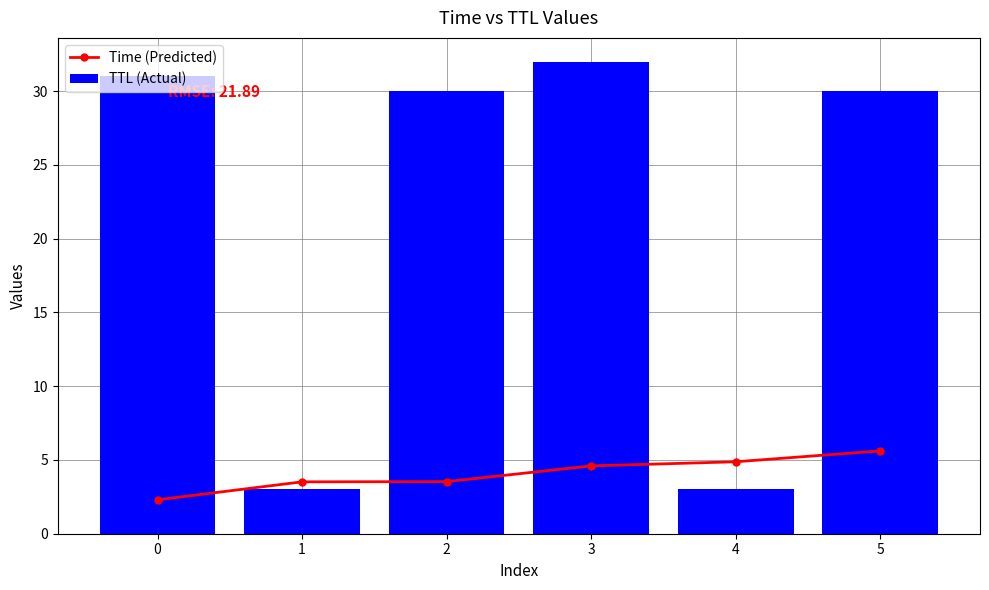

How many groups of bars are there?

6